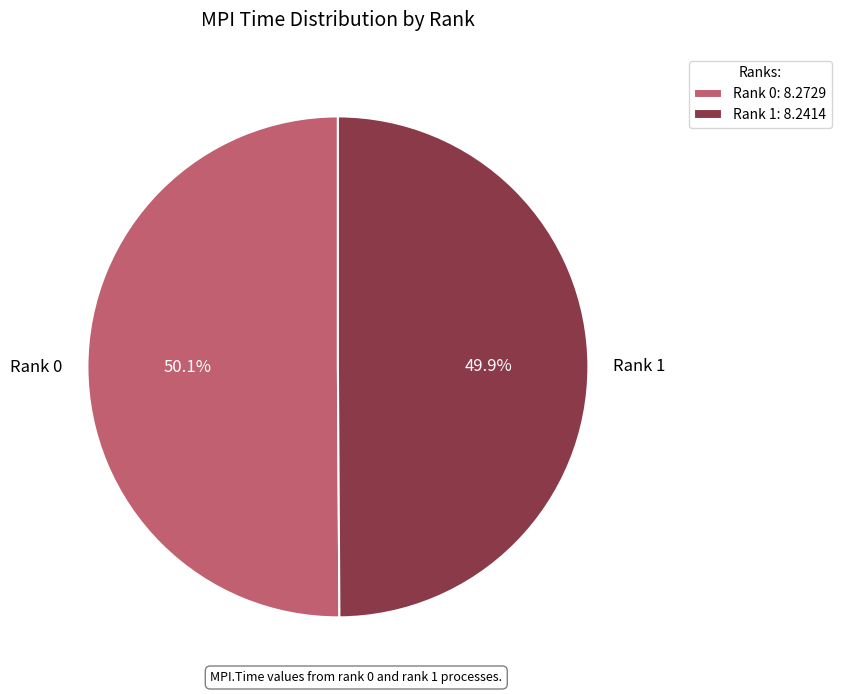

Do Rank 0 and Rank 1 together represent more than half of the pie?

Yes